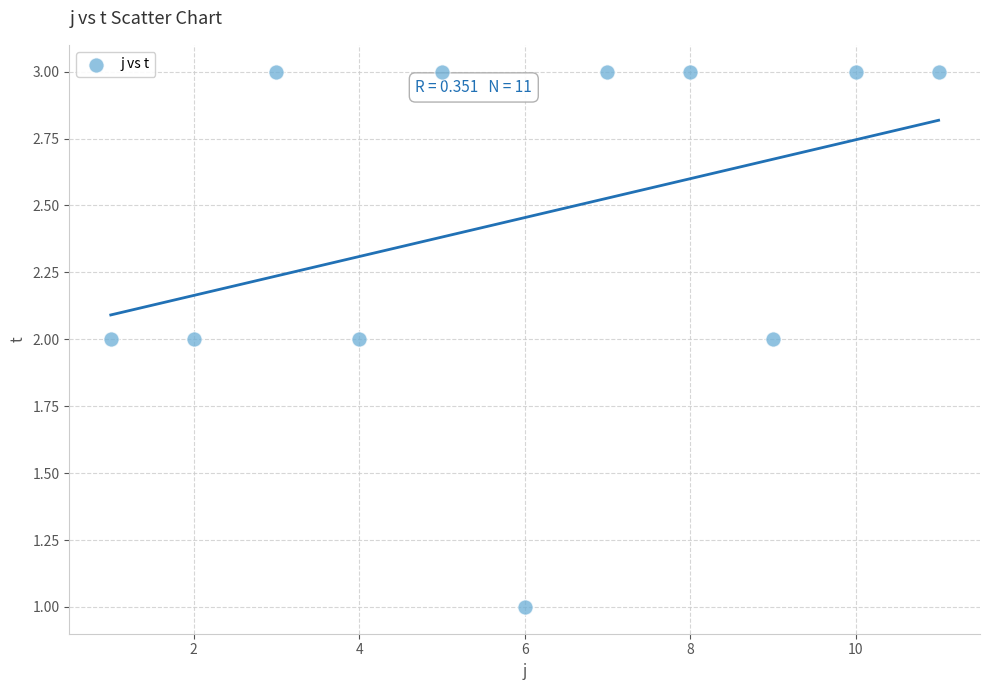

What is the range of X values (max minus min)?

10